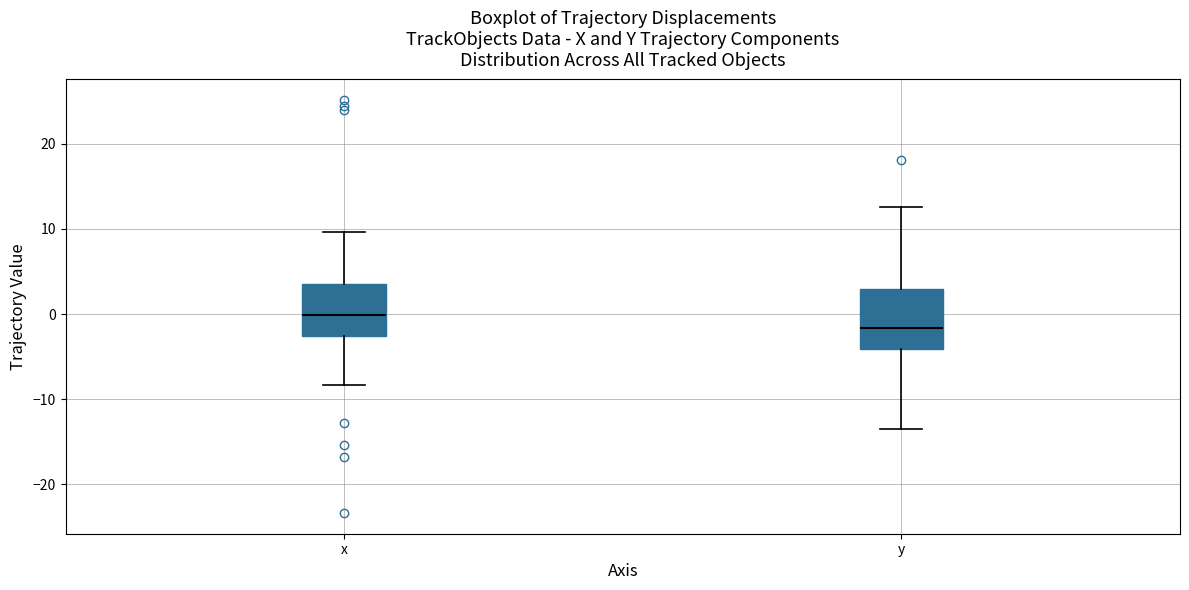

Reading left to right, read every box against the y-axis: the position of its median line, the range the box covers, and the ends of its whiskers. The values are not printed on the chart, so give them approximately, as read against the axis.

x: median 0, box -3 to 4, whiskers -8 to 10
y: median -2, box -4 to 3, whiskers -13 to 13